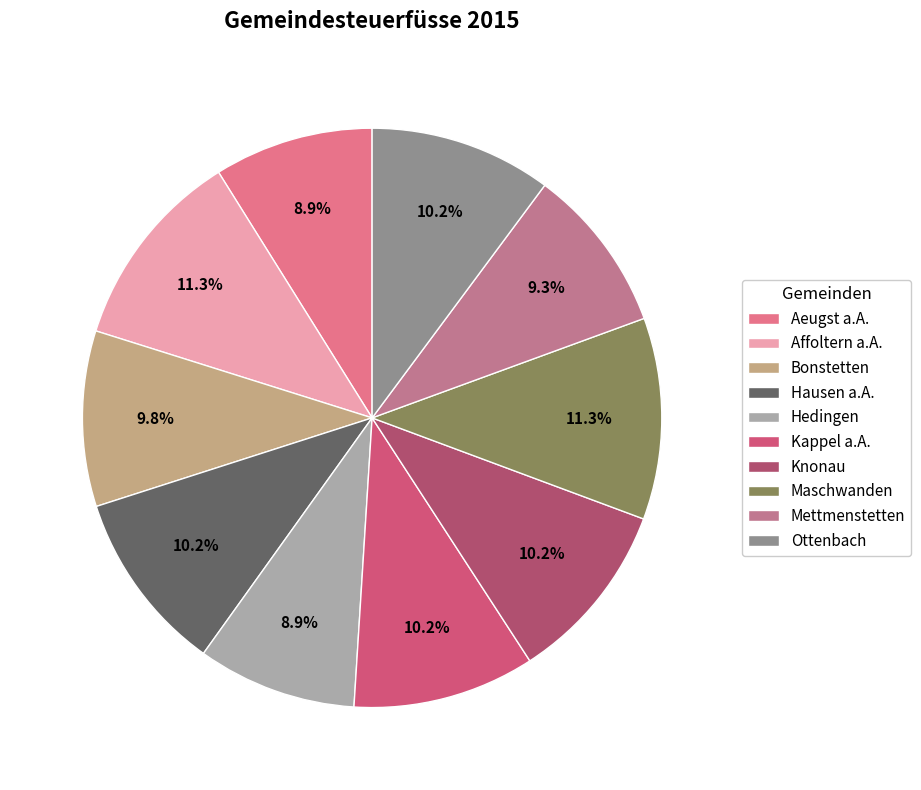

Is there any slice that represents more than half of the pie?

No